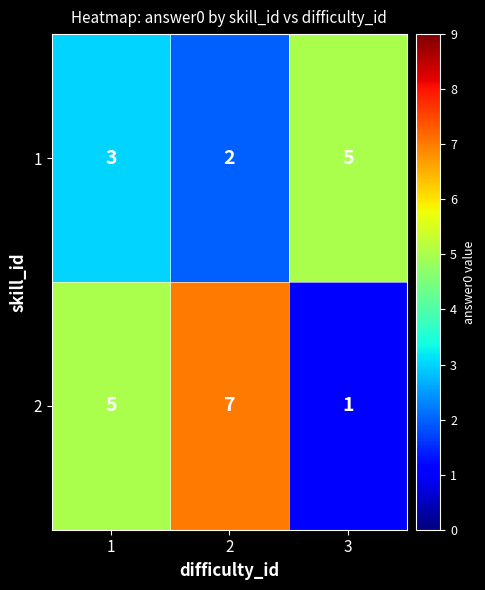

Count the 1 values in the range 2 to 5.

3